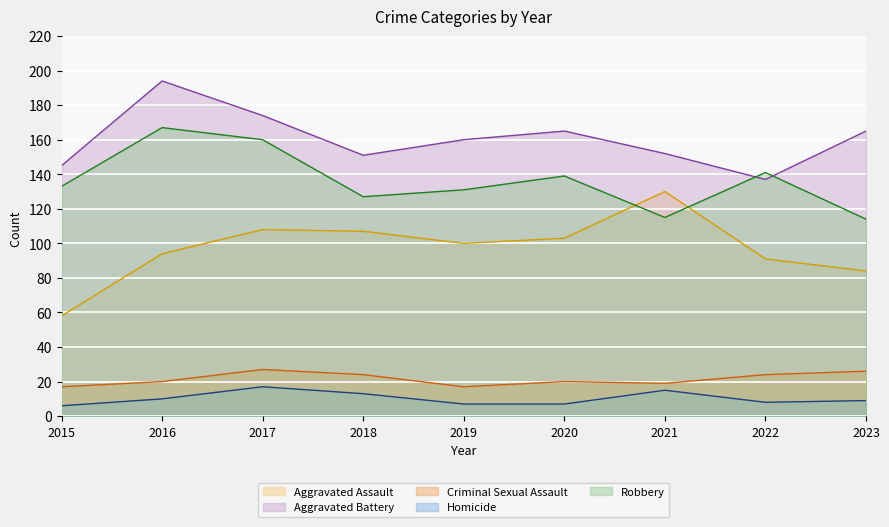

Which label corresponds to the smallest value in the chart?

2015